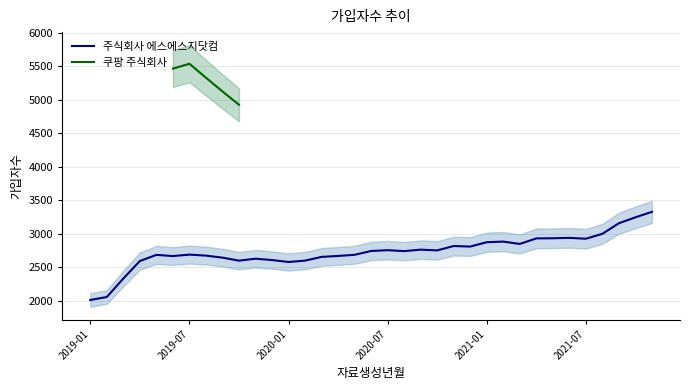

Is it true that 주식회사 에스에스지닷컴 equals 1574 at 2019-11?

False